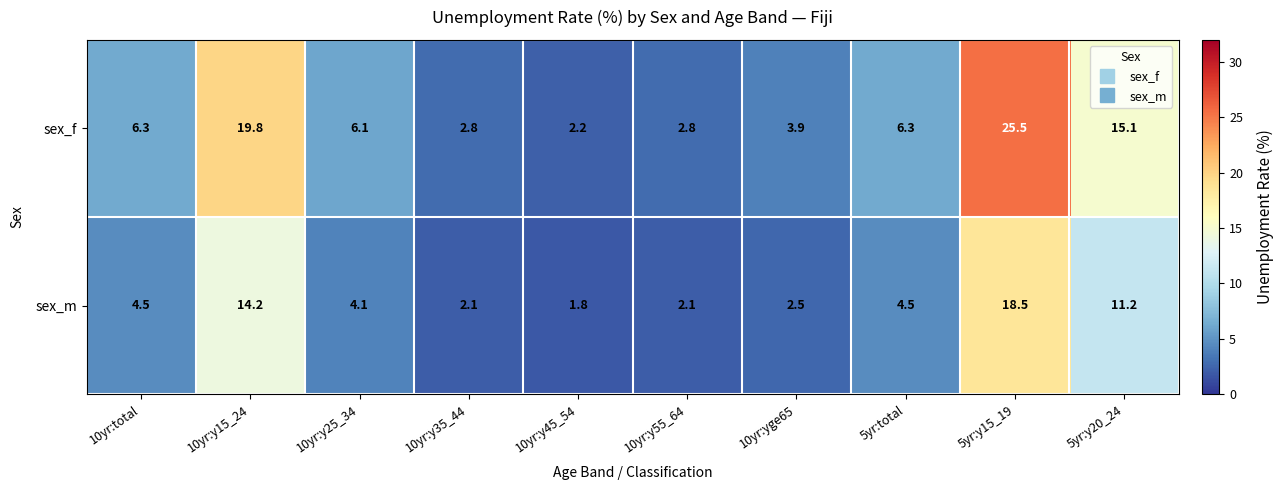

What is the total value across all series at 10yr:y45_54?

4.0